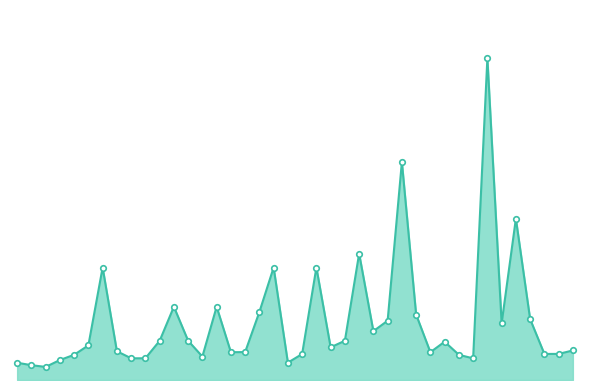

Rank the categories by value from lowest to highest.

2, 1, 0, 19, 3, 32, 8, 9, 13, 4, 31, 20, 37, 38, 15, 29, 16, 7, 39, 22, 5, 30, 10, 12, 23, 25, 34, 26, 36, 28, 17, 11, 14, 6, 18, 21, 24, 35, 27, 33